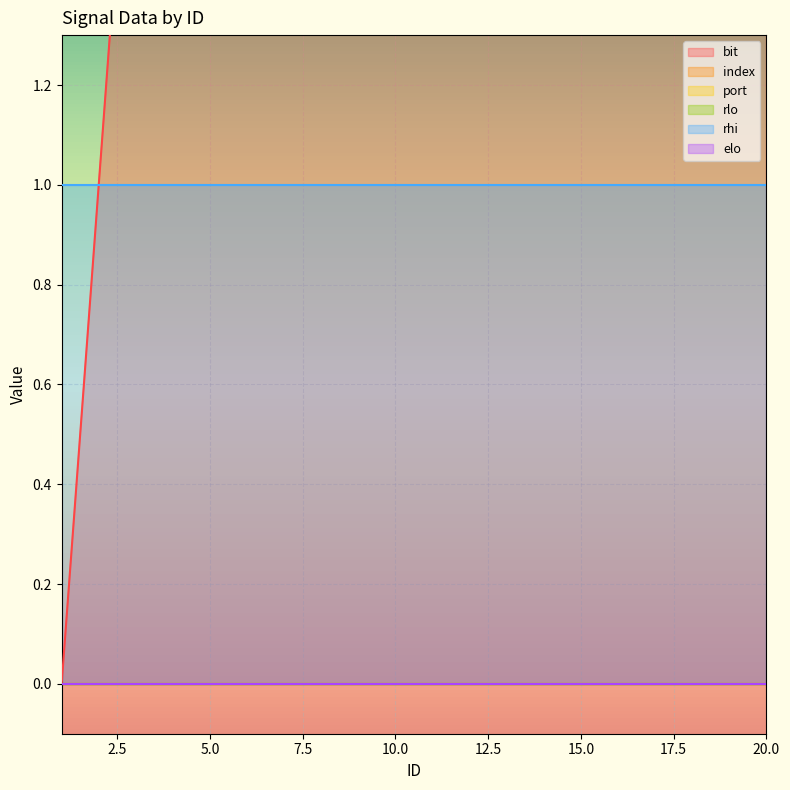

What are all the series names shown in the legend?

bit, index, port, rlo, rhi, elo